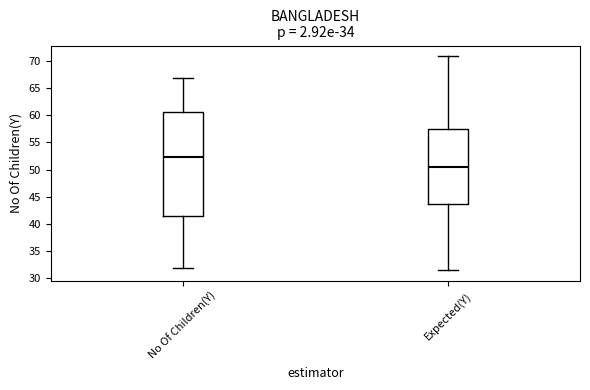

Where does the upper whisker of the box for Expected(Y) end on the y-axis? The values are not printed on the chart, so give them approximately, as read against the axis.

71.0